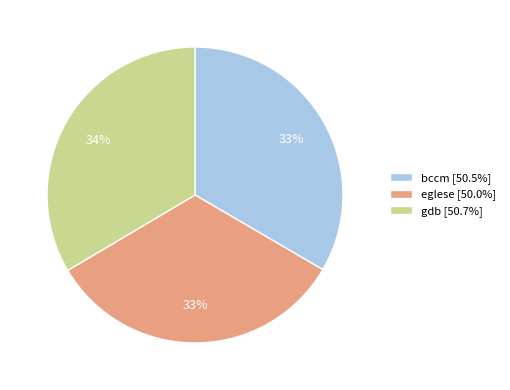

Is bccm the majority of the pie?

No